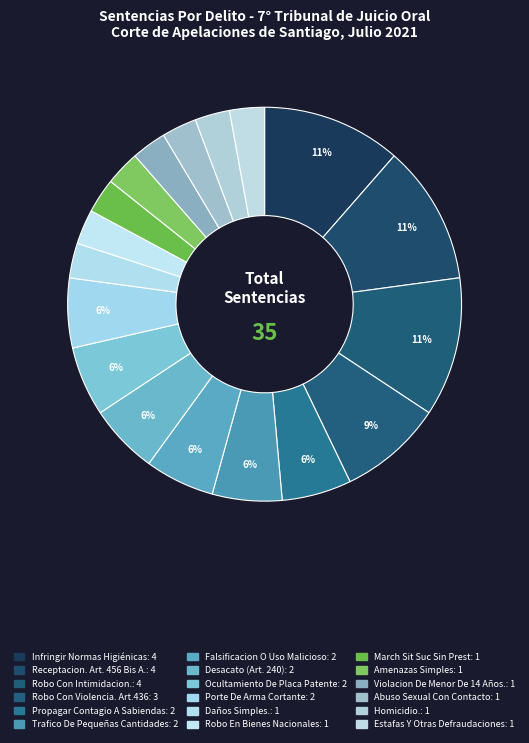

How many slices are in this pie chart?

18